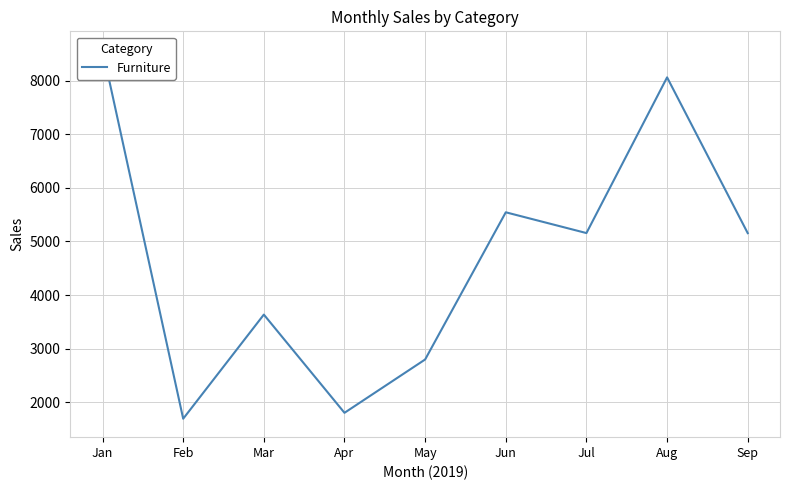

Does the chart display data point markers on the line(s)?

No